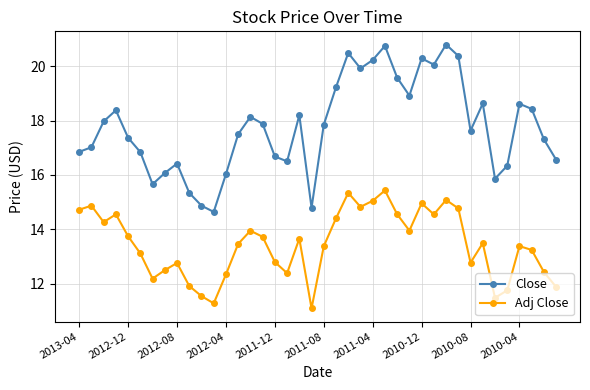

List the series in order of their peak value, lowest first.

Adj Close, Close